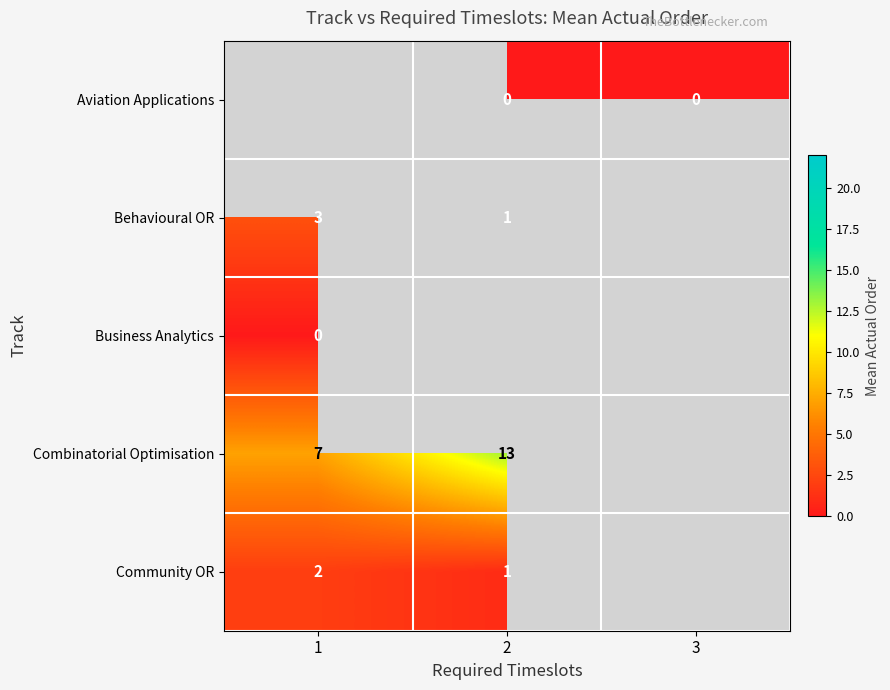

Is the value of Combinatorial Optimisation at 2 greater than the value of Community OR at 1?

Yes